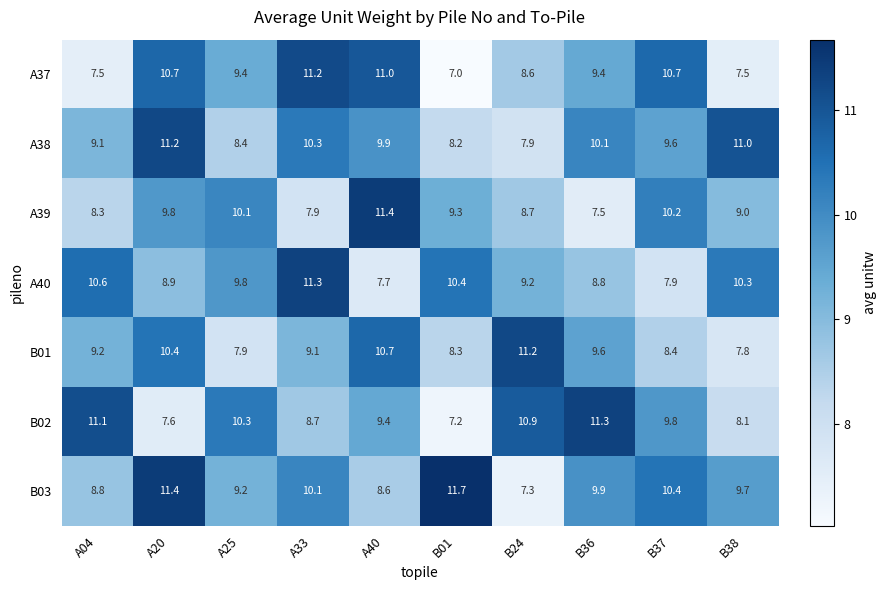

Which series changed the most between A20 and A33?

A40